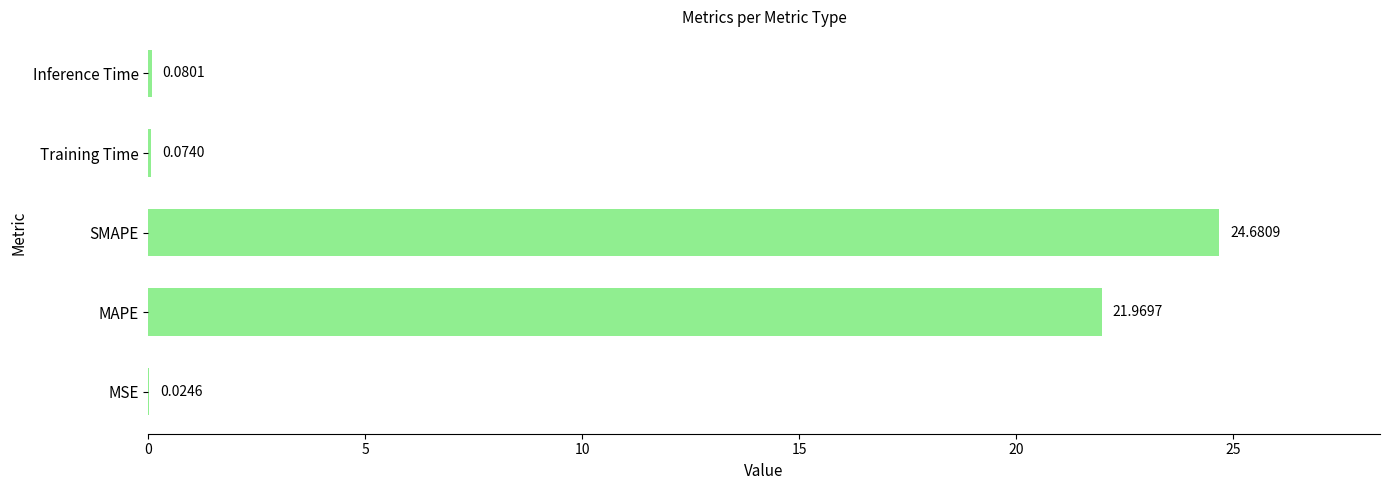

What is the sum of the values at SMAPE and Training Time?

24.8